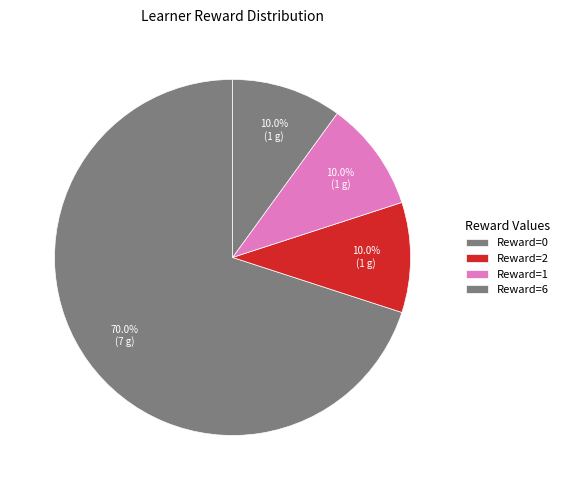

How many slices are in this pie chart?

4